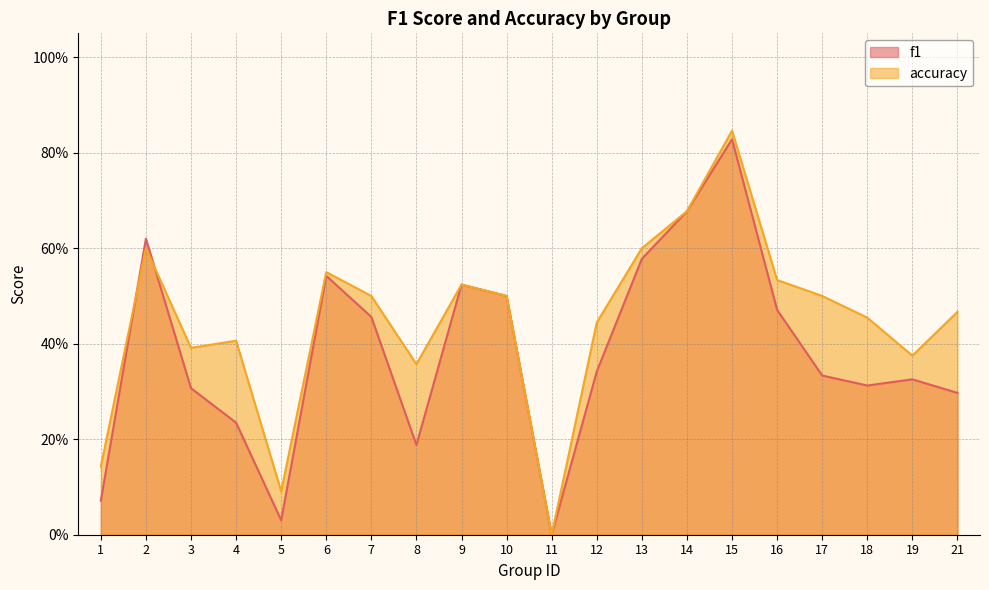

What is the difference between the second highest and minimum values in the accuracy series?

0.7